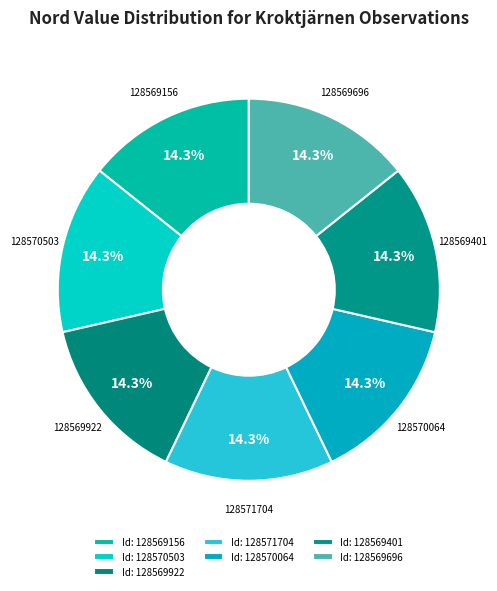

What is the smallest slice in the pie chart?

128570503